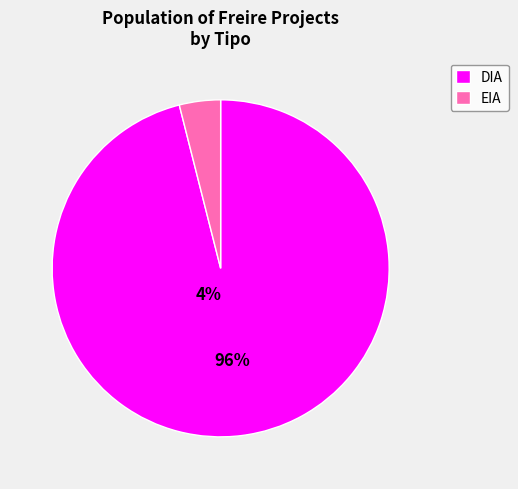

How many slices are in this pie chart?

2